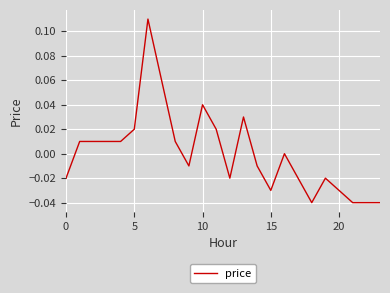

How many series are shown in this chart?

1